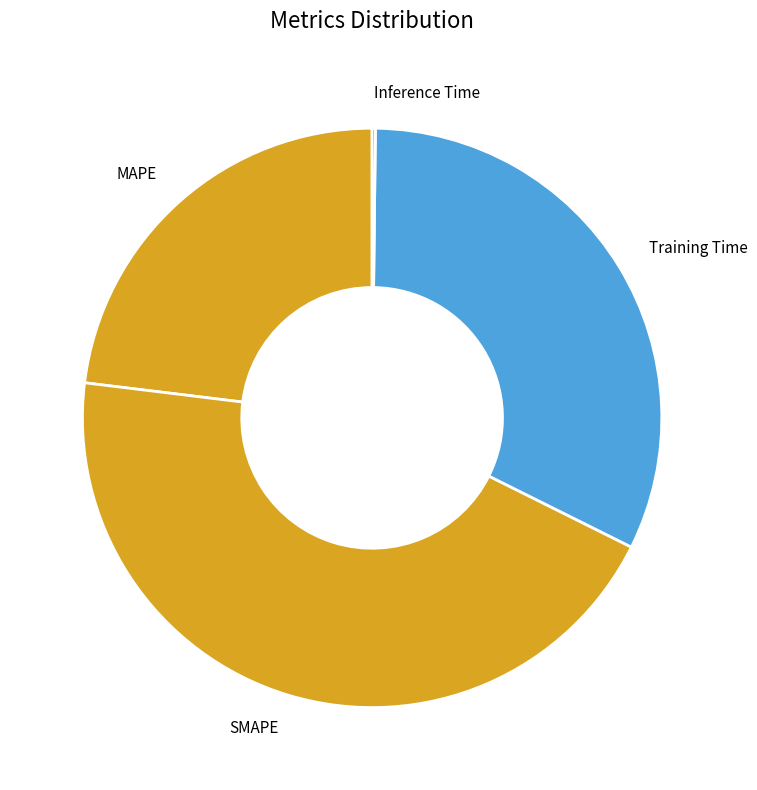

Does MAPE account for over 50% of the chart?

No